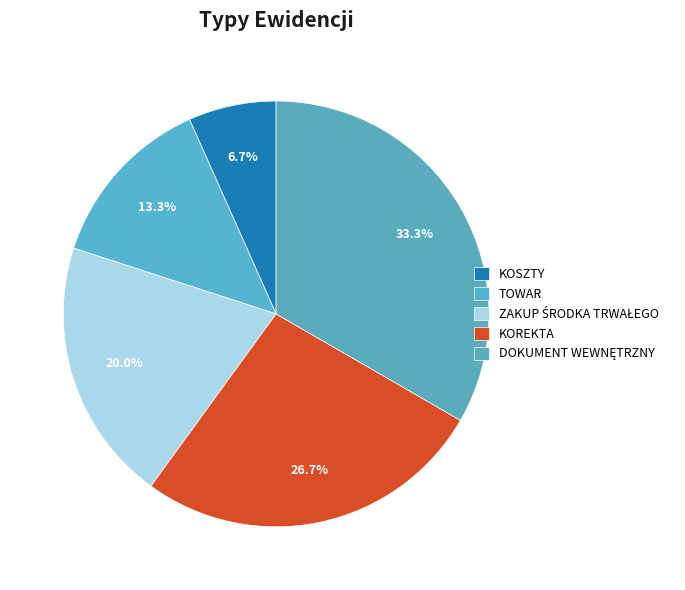

To the nearest percent, what is the difference between the largest and smallest slice percentages?

27%